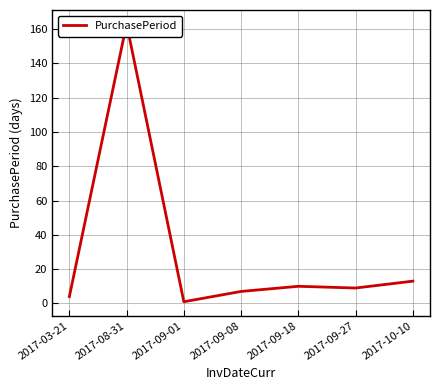

Rank the categories by value from highest to lowest.

2017-08-31, 2017-10-10, 2017-09-18, 2017-09-27, 2017-09-08, 2017-03-21, 2017-09-01